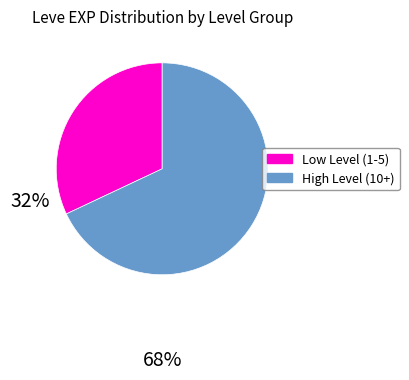

What is the smallest slice in the pie chart?

Low Level (1-5)